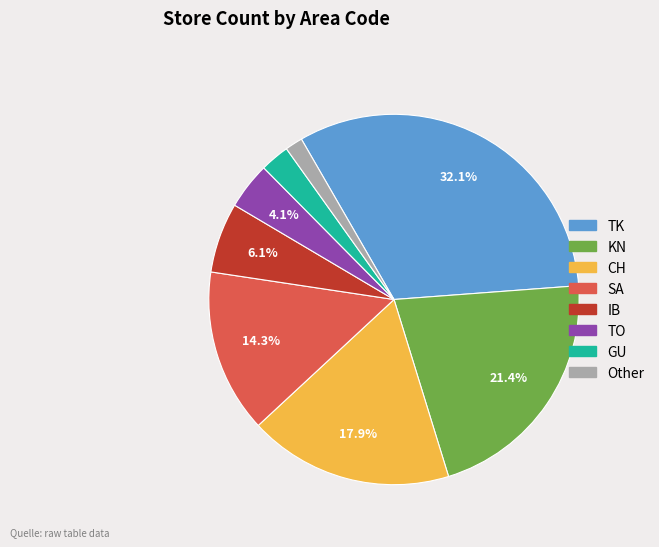

True or false: SA accounts for 14% of the total.

True